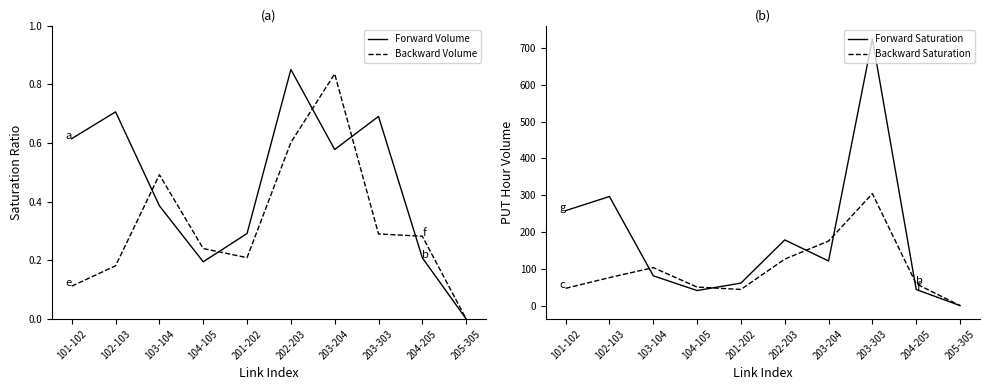

Does the chart have visible grid lines?

No